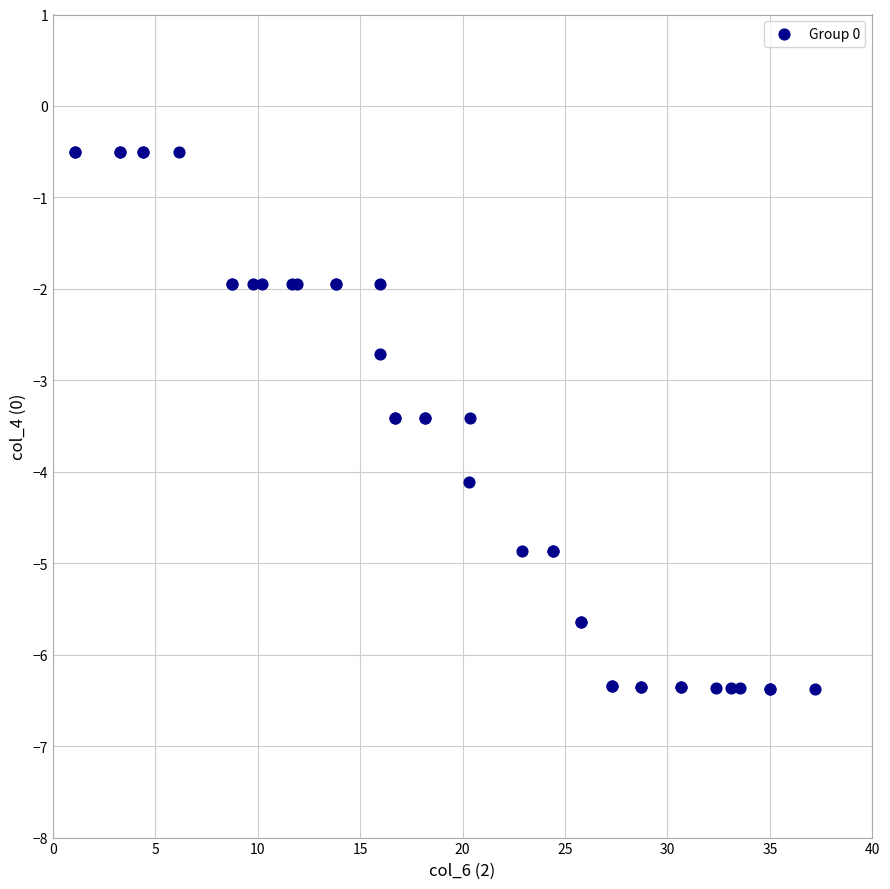

What Y value in the scatter plot is closest to -3?

-2.7